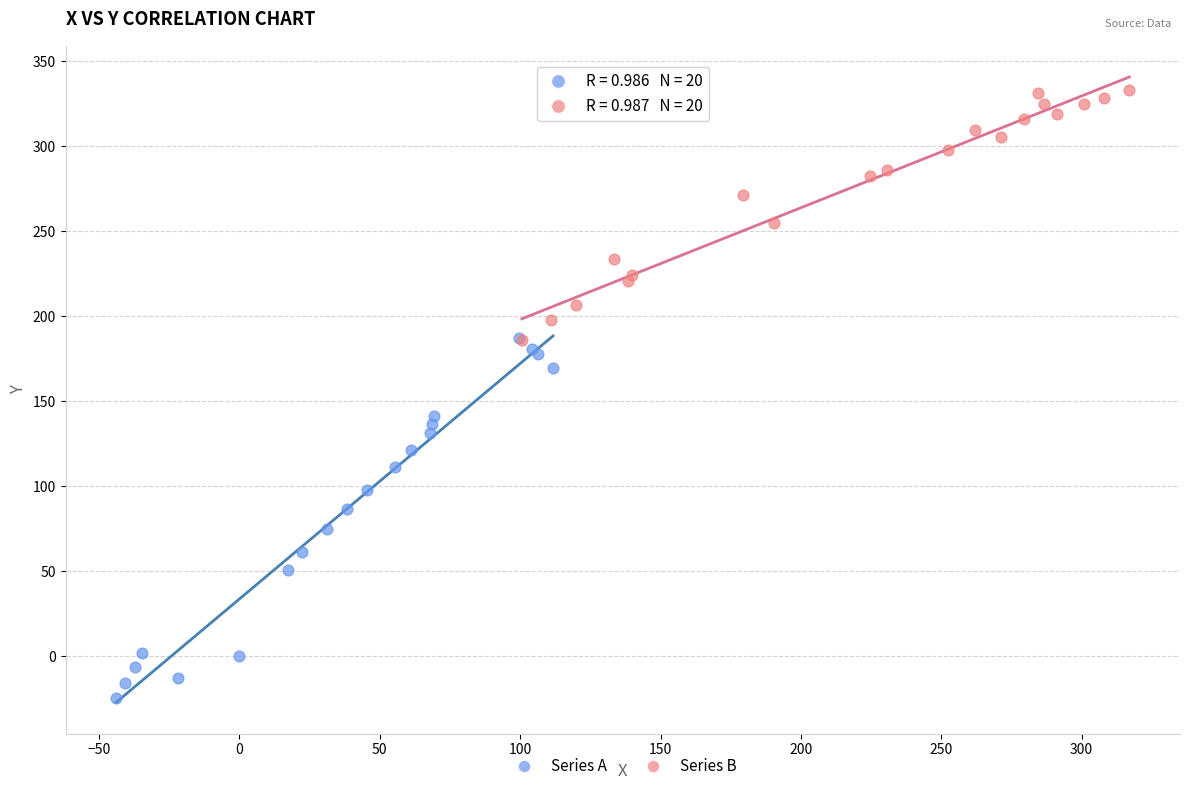

Which series has the widest spread of Y values?

Series A